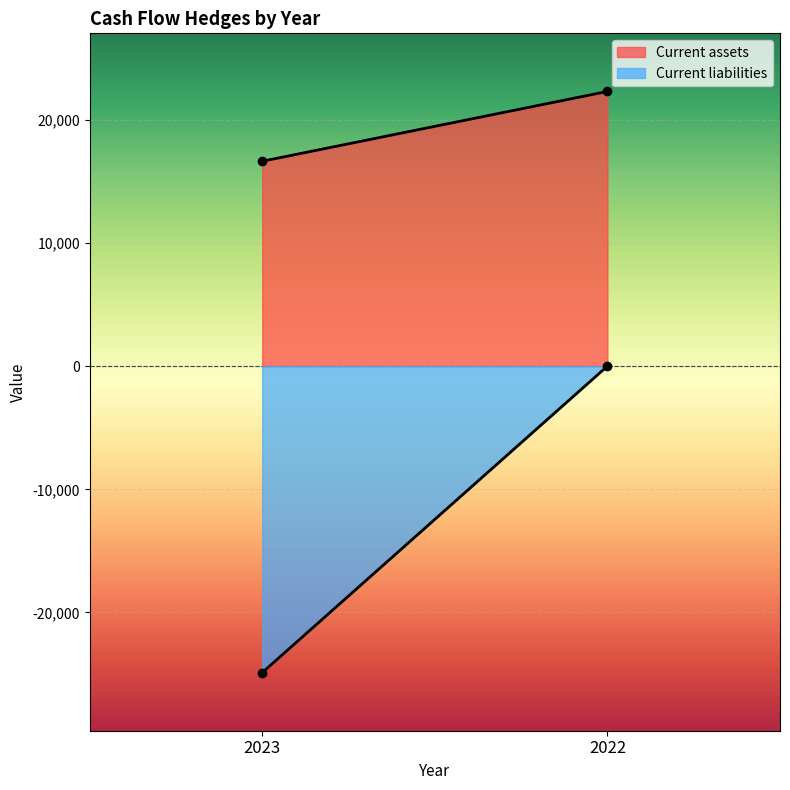

At how many categories does at least one series exceed 12768?

2